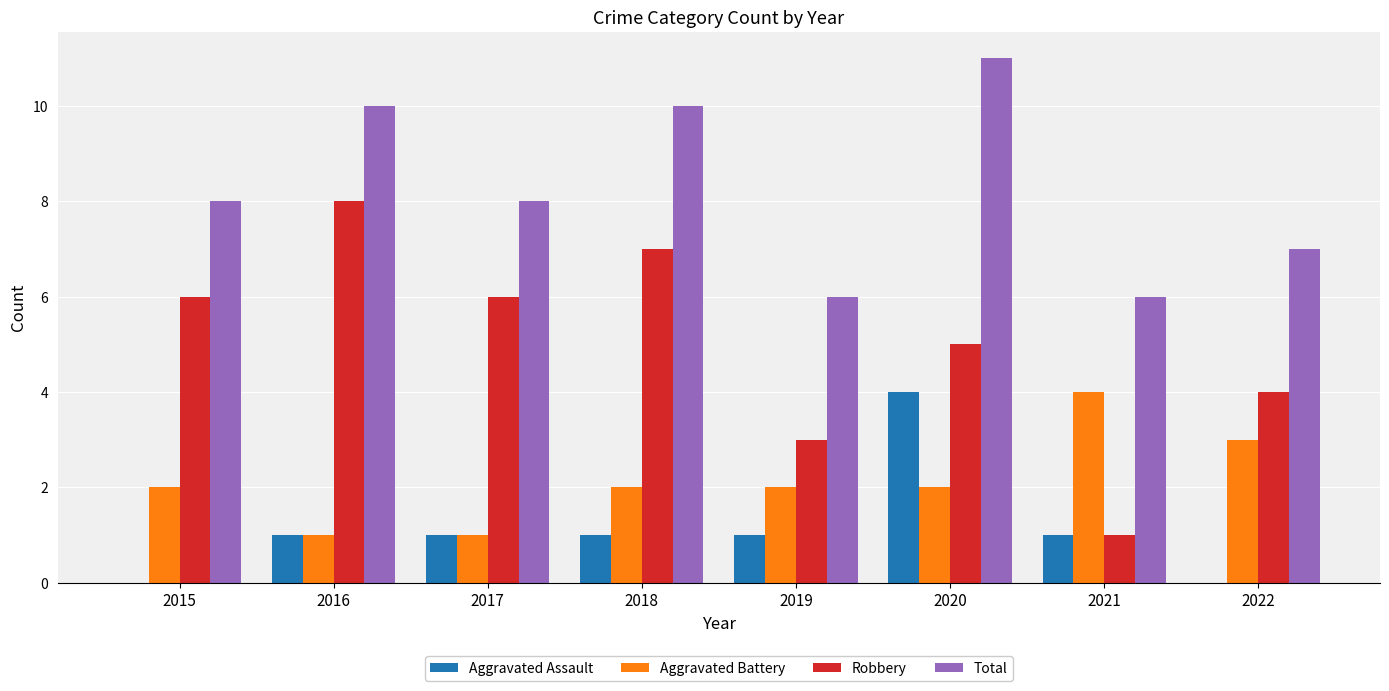

Reading left to right, extract all data points from this chart.

Aggravated Assault: 0	1	1	1	1	4	1	0
Aggravated Battery: 2	1	1	2	2	2	4	3
Robbery: 6	8	6	7	3	5	1	4
Total: 8	10	8	10	6	11	6	7